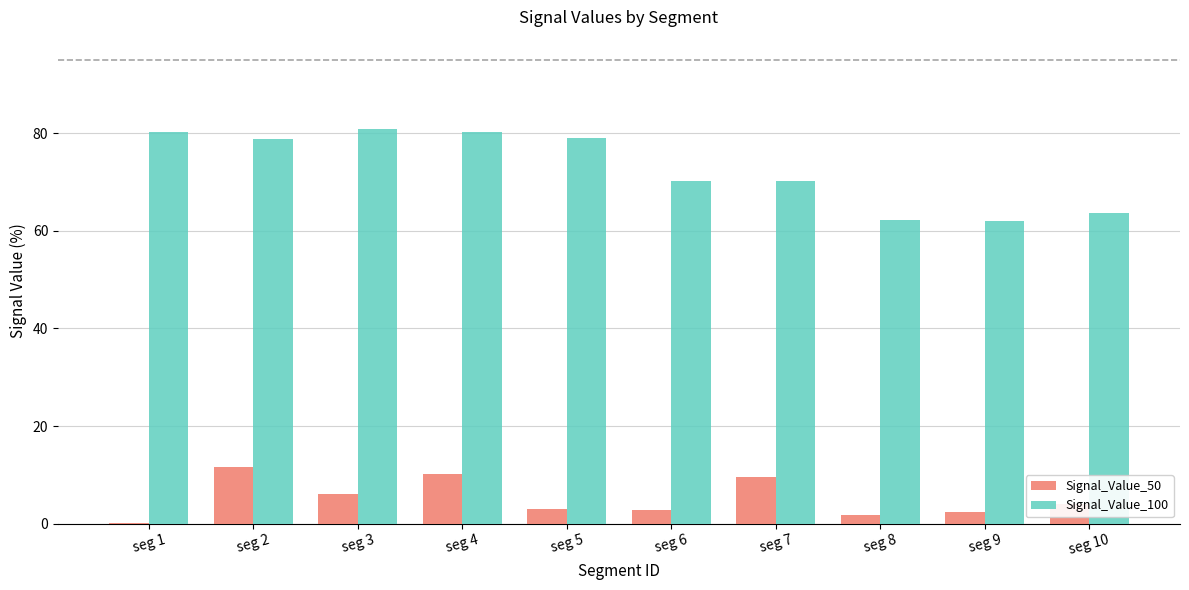

Which series has the largest total across all categories?

Signal_Value_100